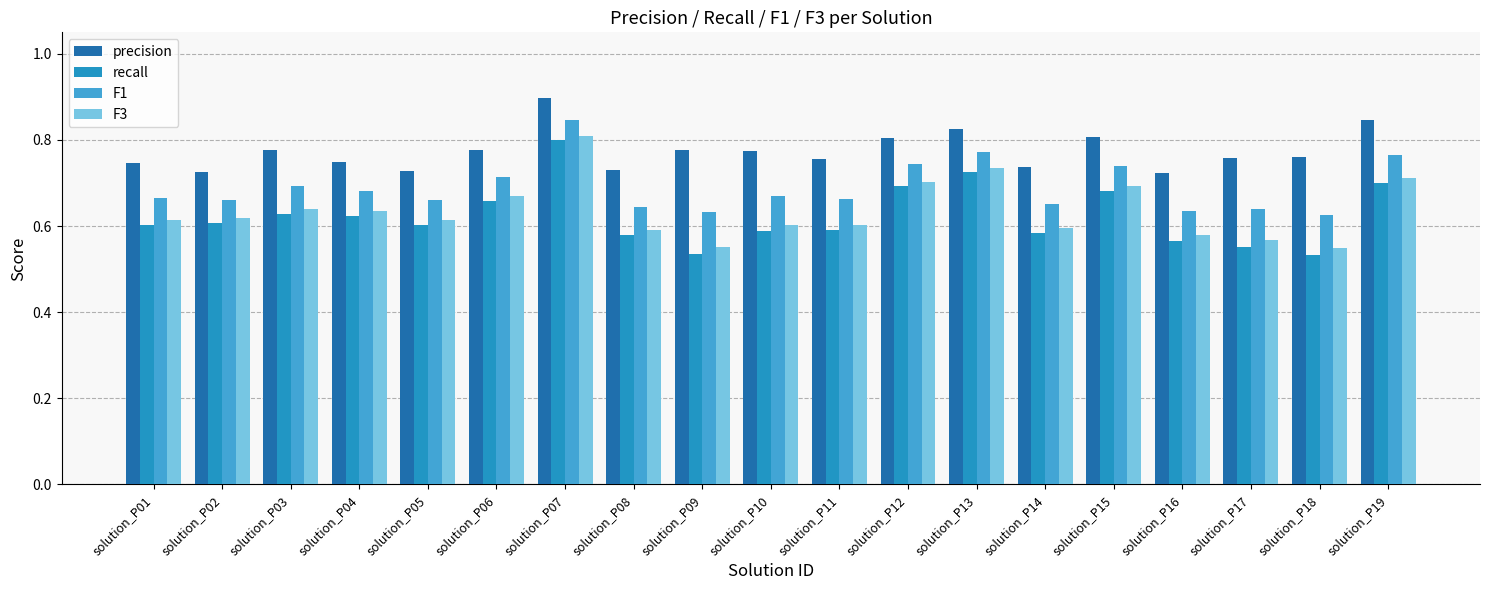

At which category is the sum across all series the highest?

solution_P07